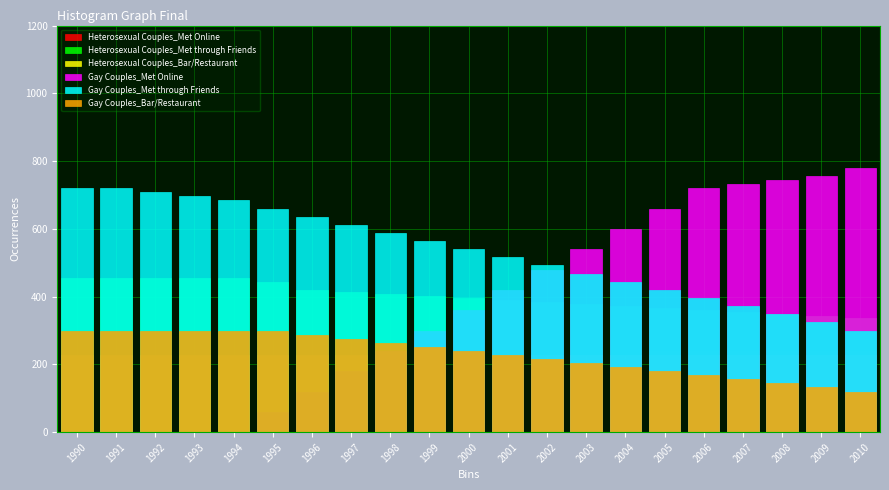

At how many categories does at least one series exceed 215?

21